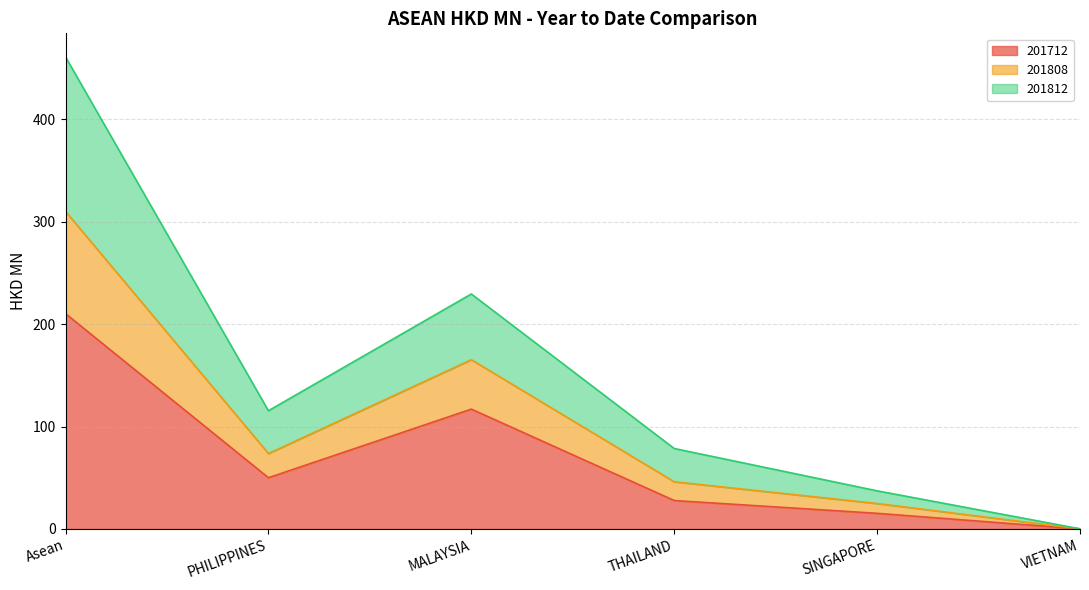

At which label does 201712 reach its peak?

Asean